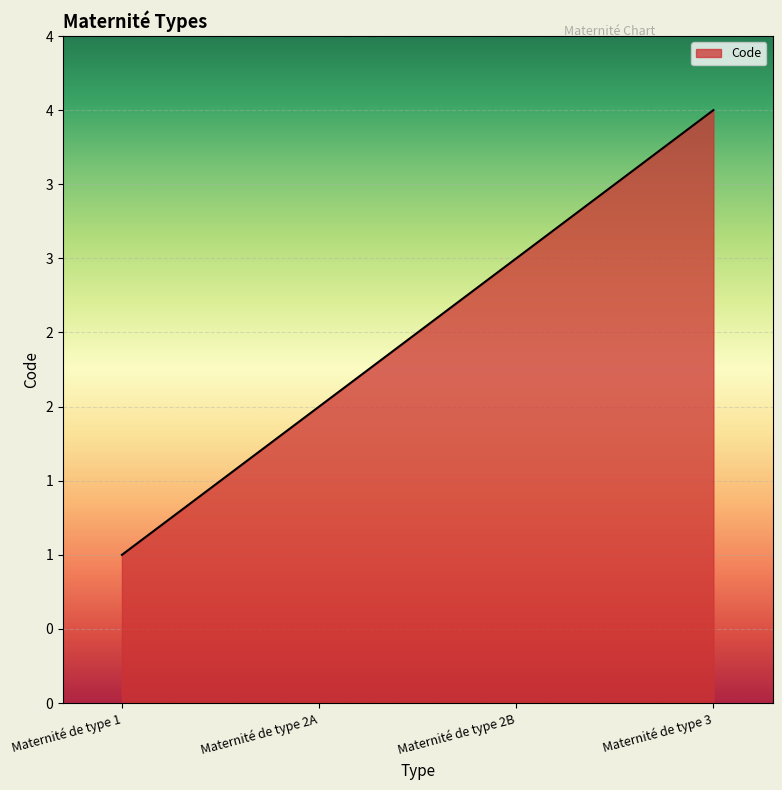

Reading left to right, list all the values displayed in this chart.

Maternité de type 1=1	Maternité de type 2A=2	Maternité de type 2B=3	Maternité de type 3=4